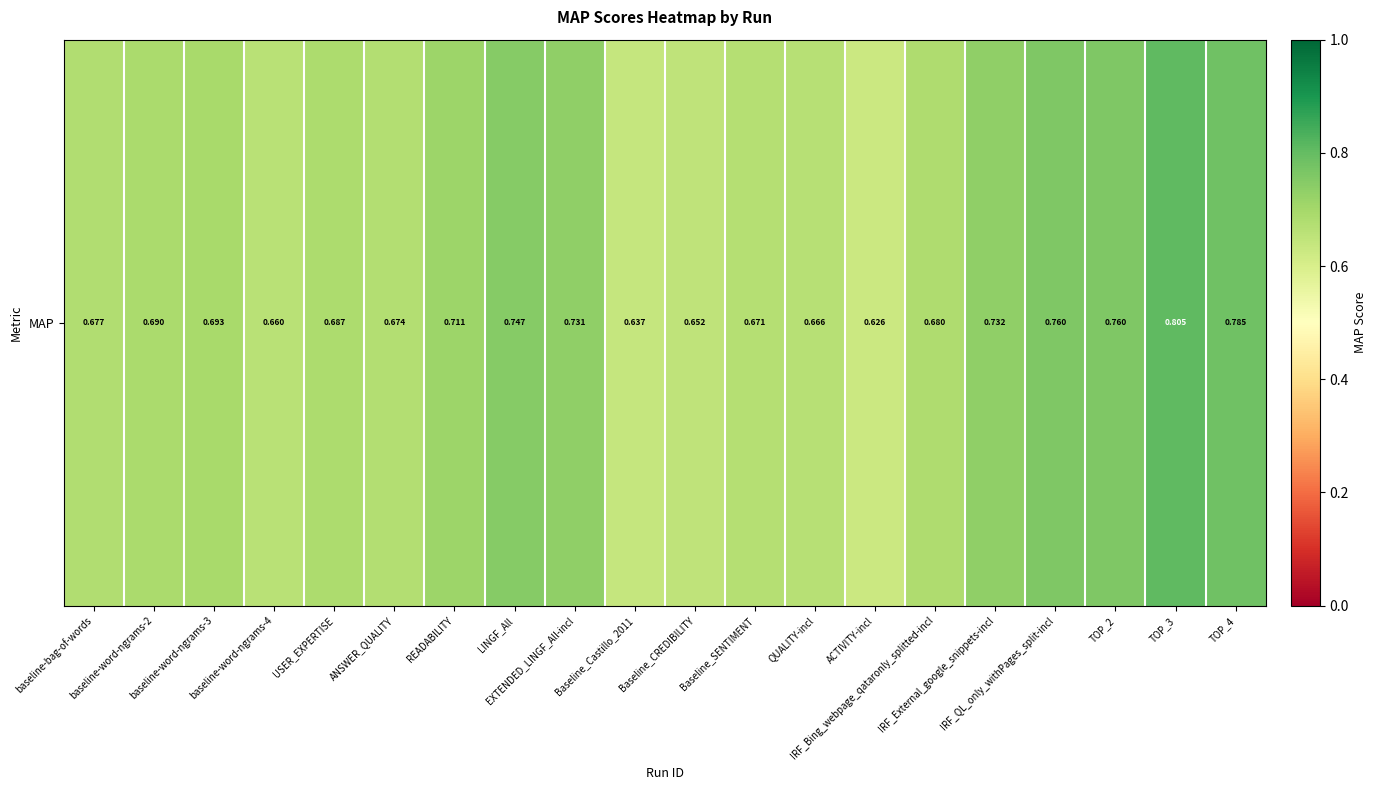

Which label corresponds to the smallest value in the chart?

ACTIVITY-incl